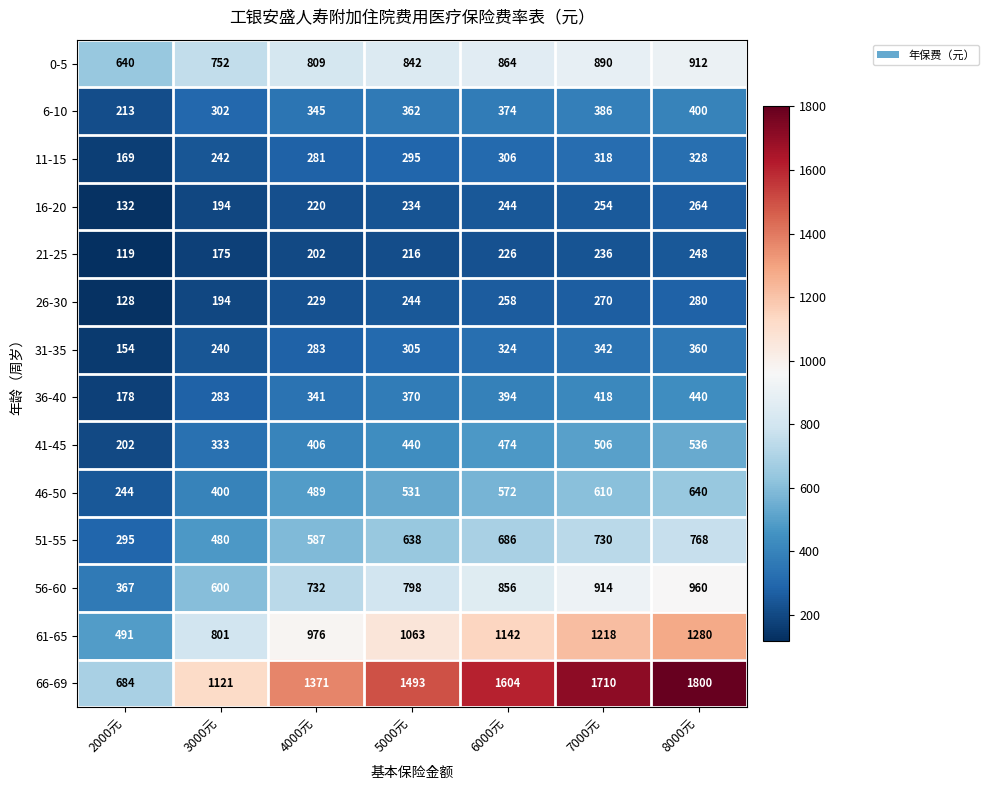

What is the difference between the maximum and minimum values in the 51-55 series?

473